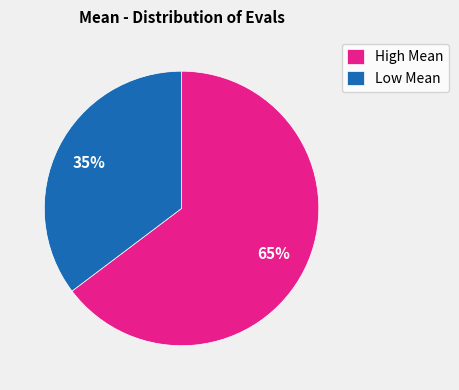

Approximately how many times larger is the value at Low Mean compared to High Mean?

0.5